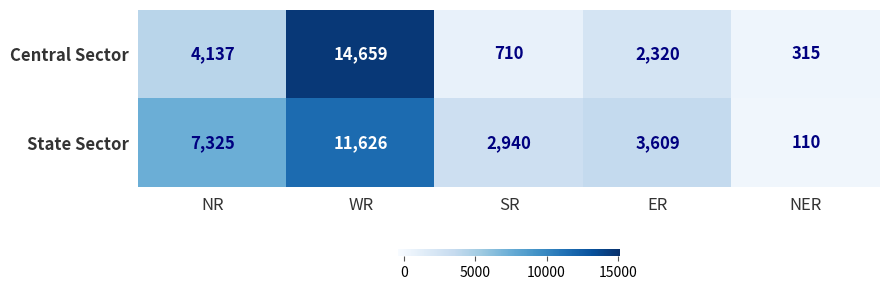

At which label does State Sector reach its peak?

WR